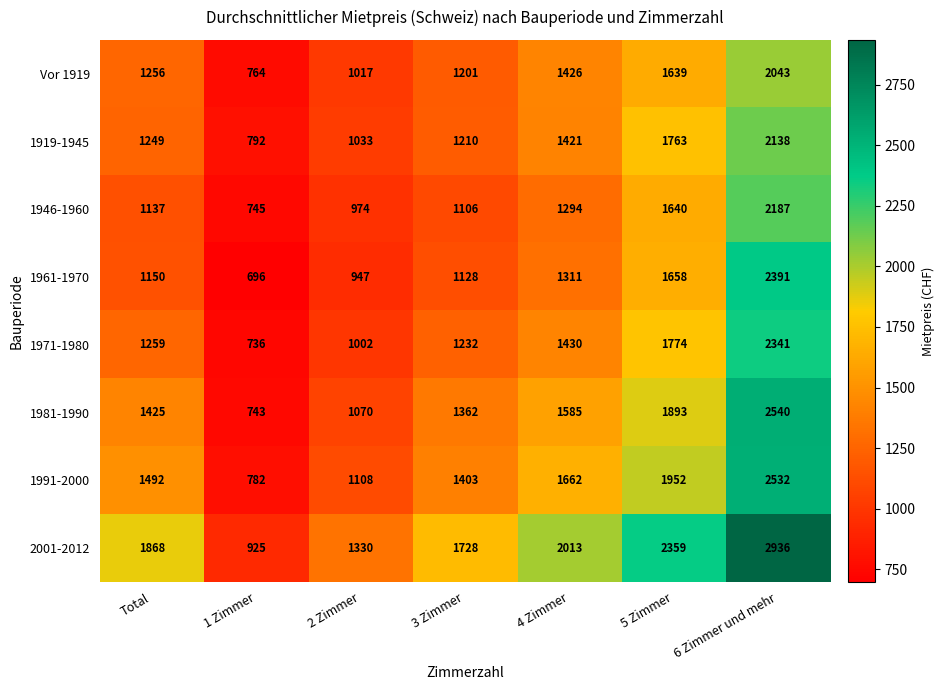

Which series has the largest range (max minus min)?

2001-2012